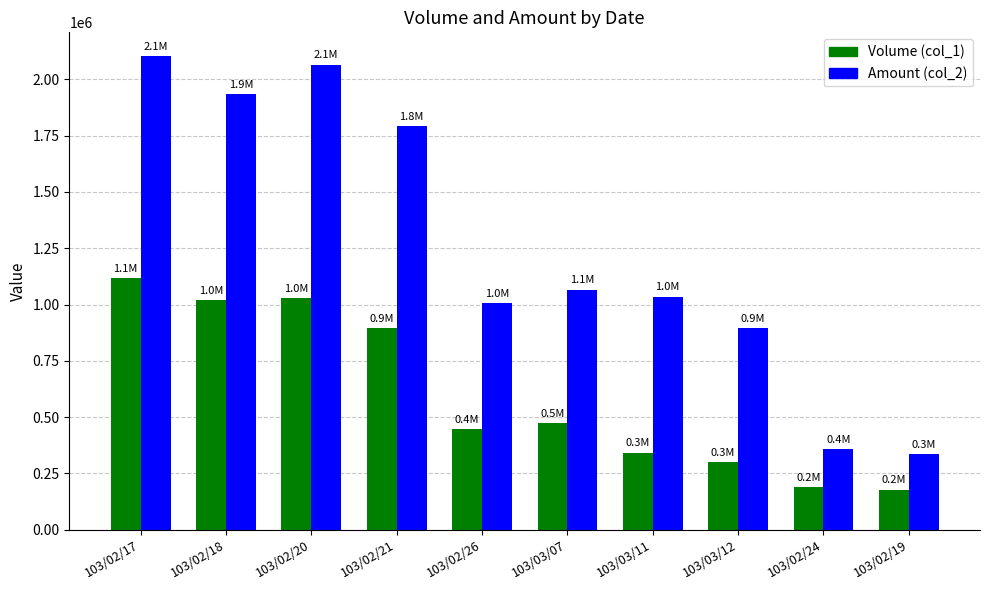

What is the label of the 7th bar from the left?

103/03/11